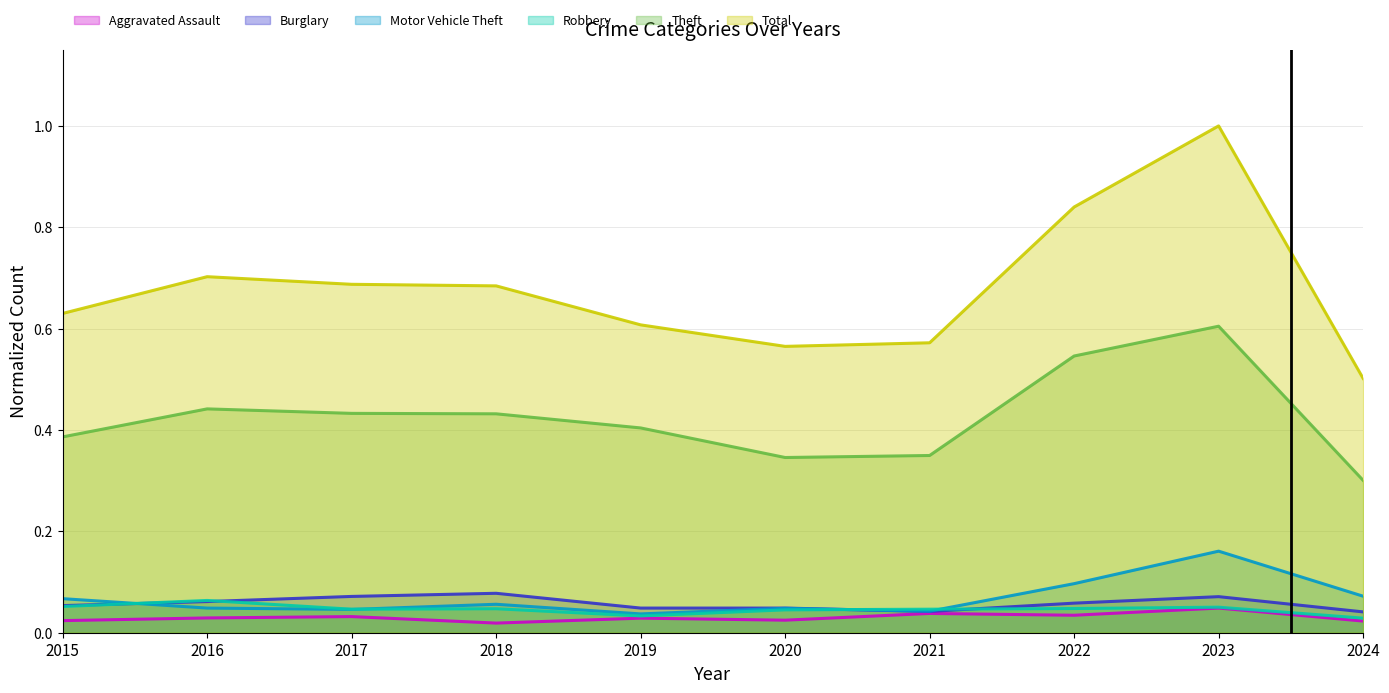

How many interior local valleys does the Motor Vehicle Theft series have?

3